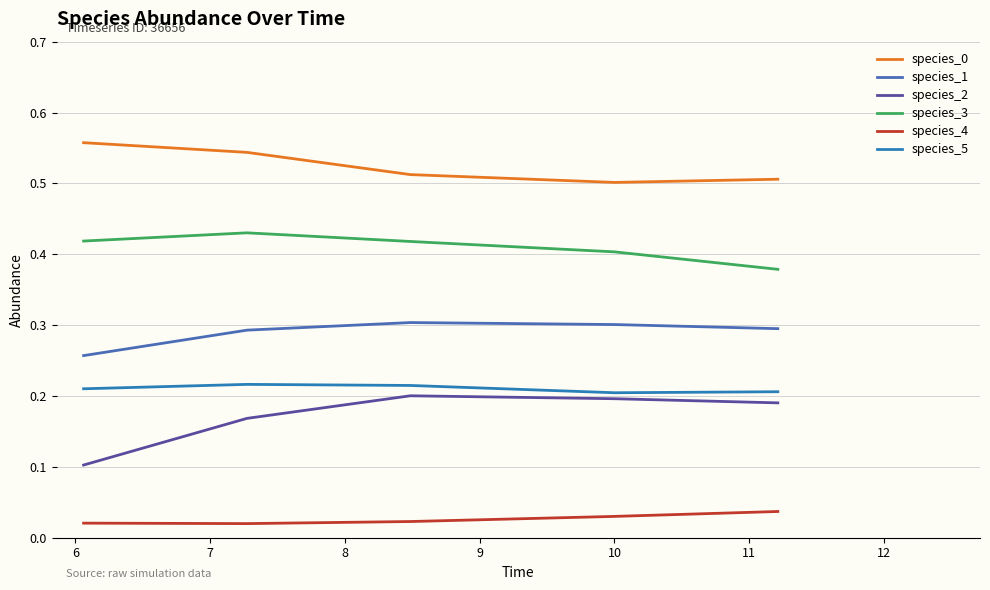

How many lines are shown in the chart?

6